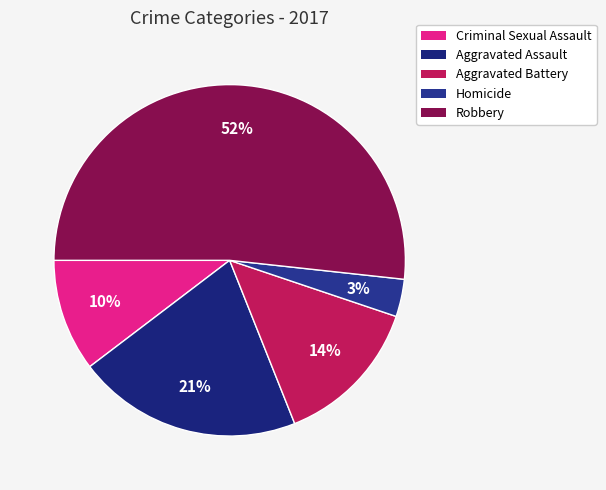

To the nearest percent, what percentage of the pie is Criminal Sexual Assault?

10%